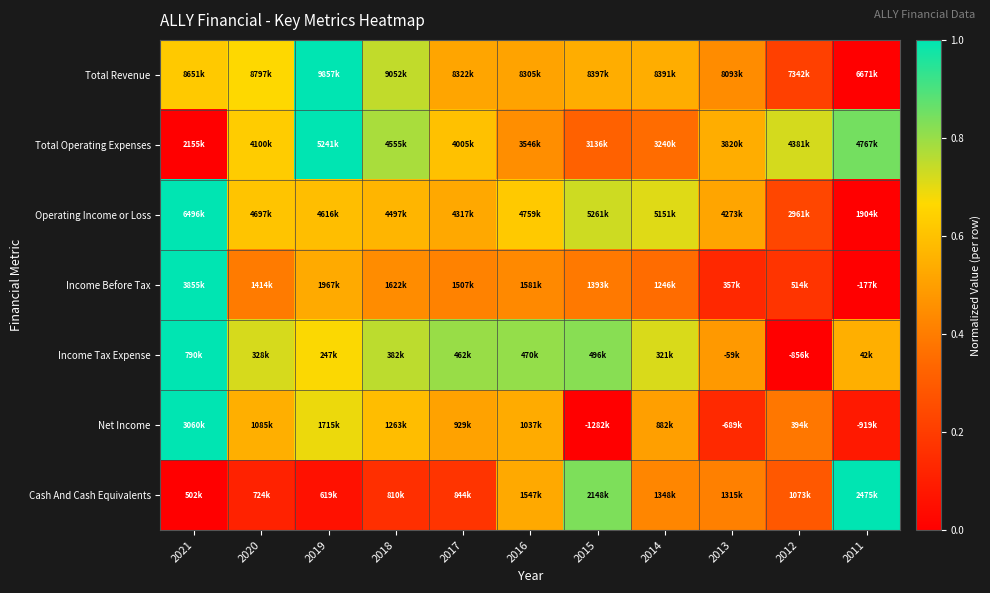

What is the difference between the highest and lowest values at 2014?

0.4